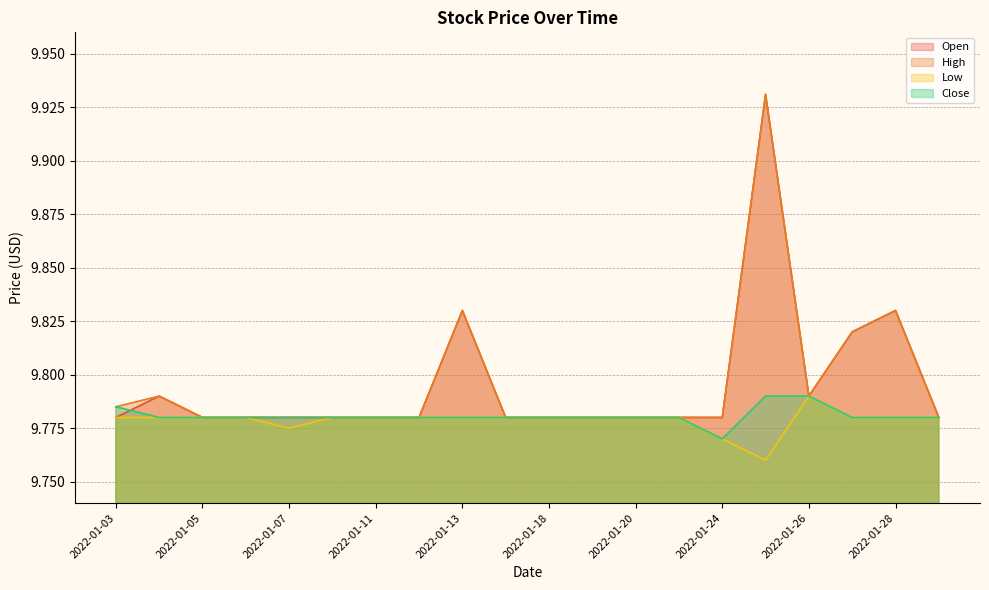

Rank the series by their maximum value, from lowest to highest.

Low, Close, Open, High